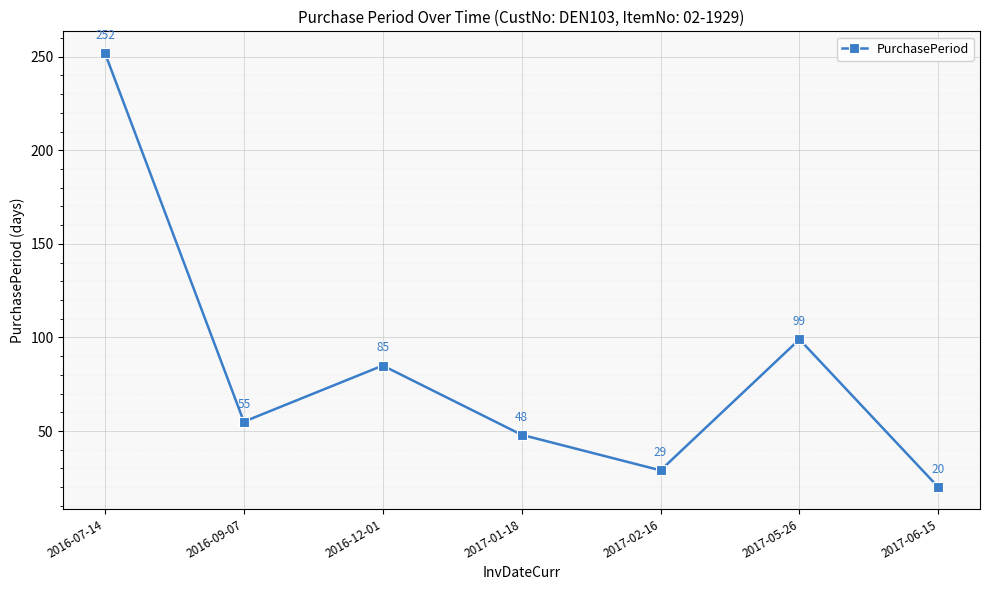

Rank the categories by value from lowest to highest.

2017-06-15, 2017-02-16, 2017-01-18, 2016-09-07, 2016-12-01, 2017-05-26, 2016-07-14